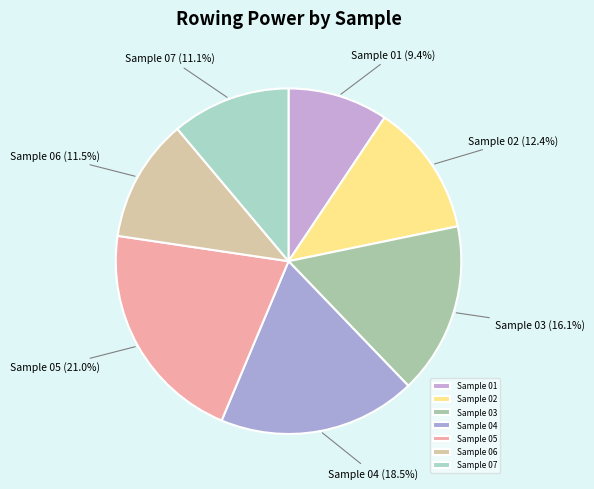

To the nearest percent, what portion does Sample 03 represent?

16%